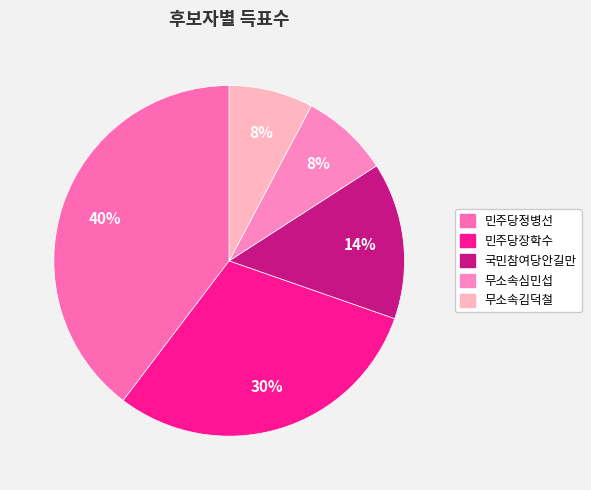

How much of the chart is everything except 무소속심민섭?

91.9%